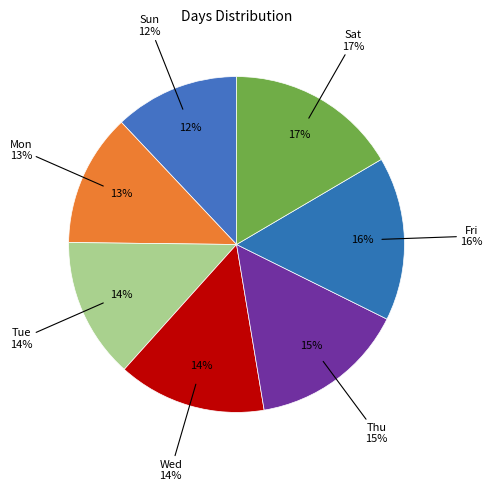

To the nearest percent, what is the average slice percentage?

14%